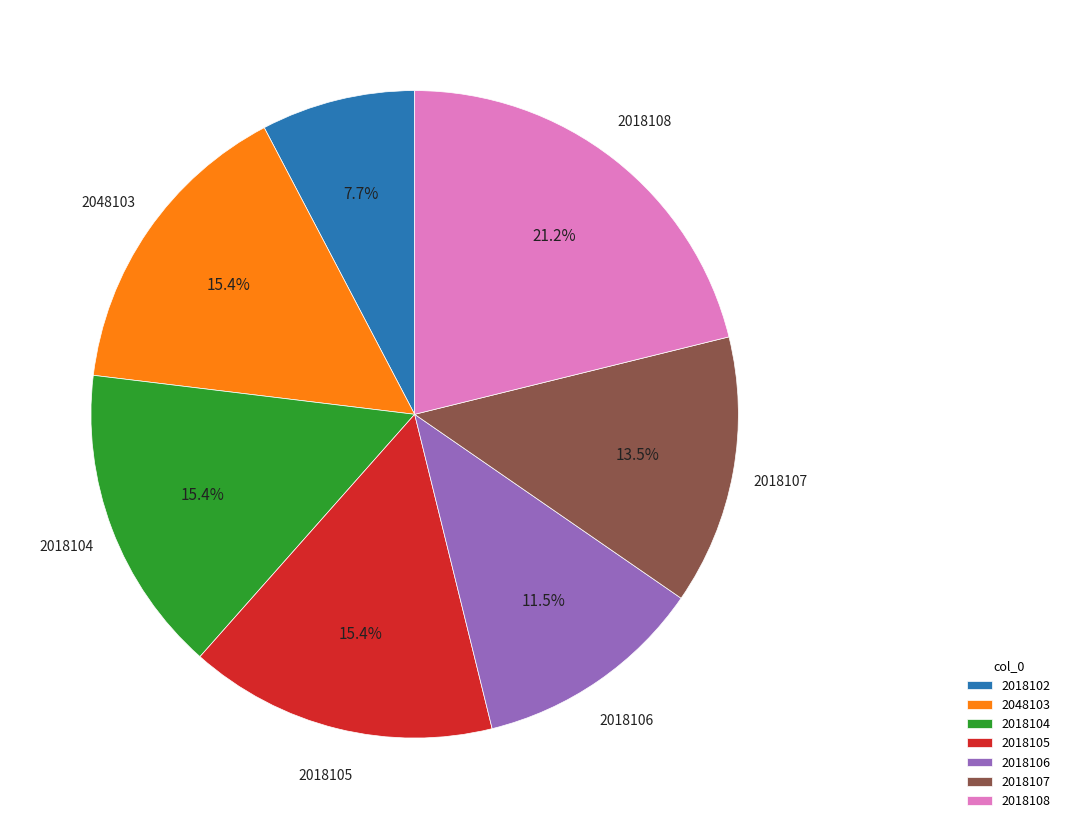

What percentage is the 2048103 slice, to the nearest percent?

15%